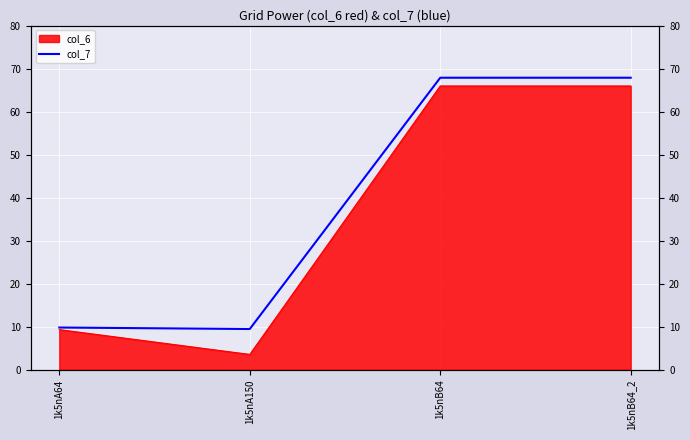

List the labels in order of value, largest first.

1k5nB64, 1k5nB64_2, 1k5nA64, 1k5nA150